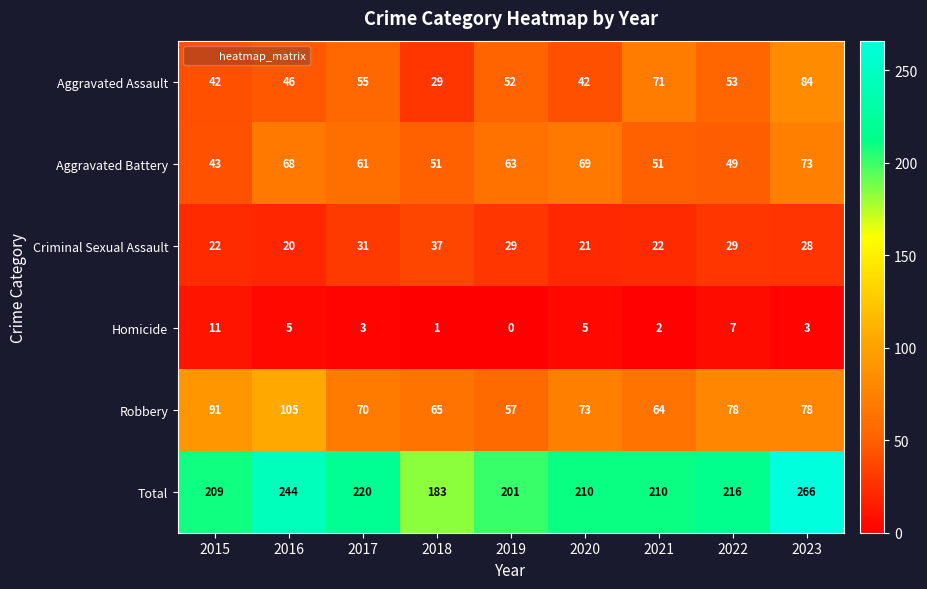

At 2019, list the series in order from largest to smallest.

Total, Aggravated Battery, Robbery, Aggravated Assault, Criminal Sexual Assault, Homicide